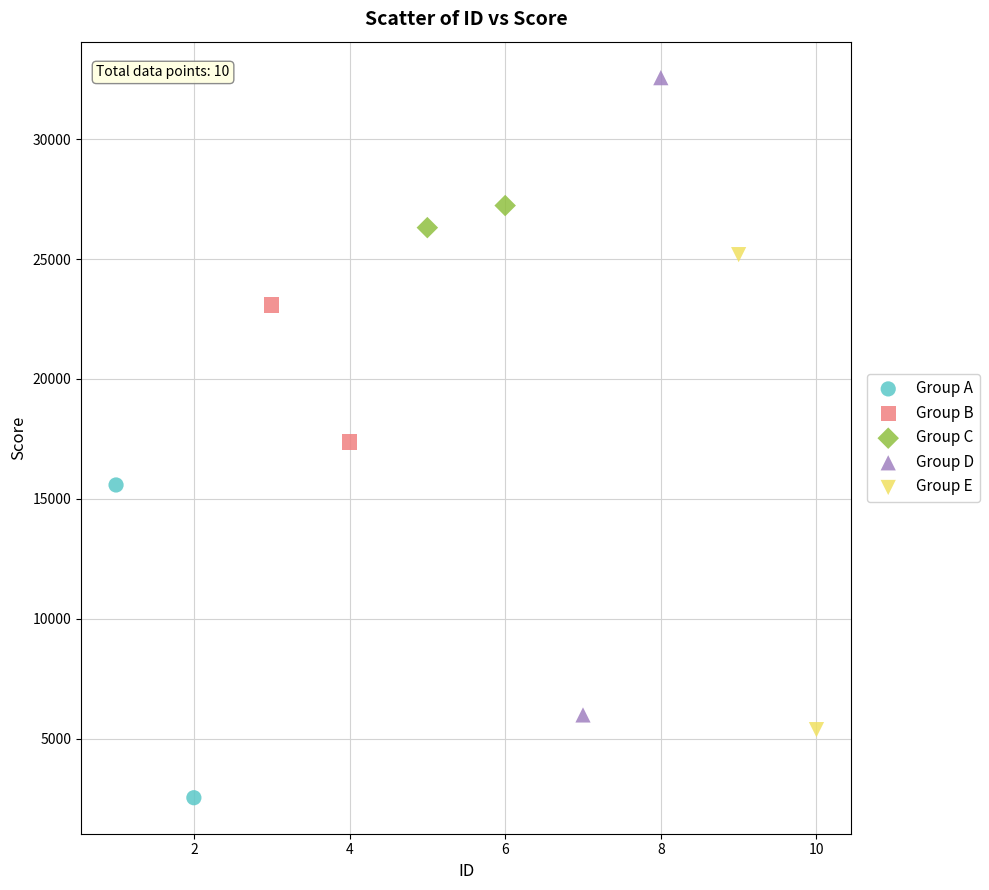

Which series has the widest spread of Y values?

Group D